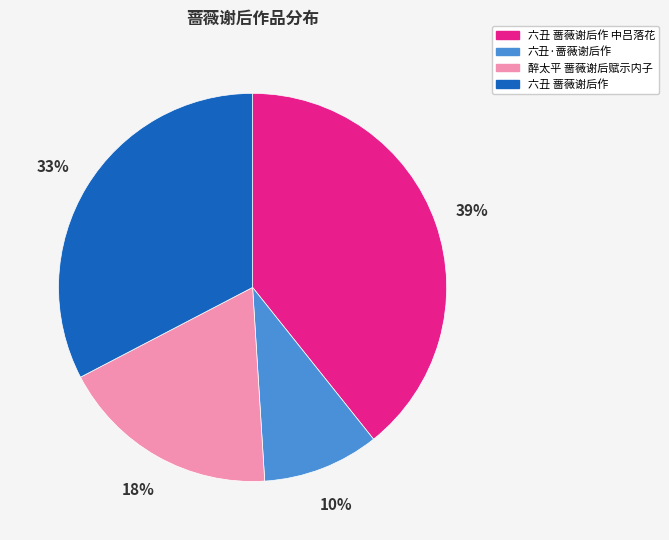

Is there any slice that represents more than half of the pie?

No